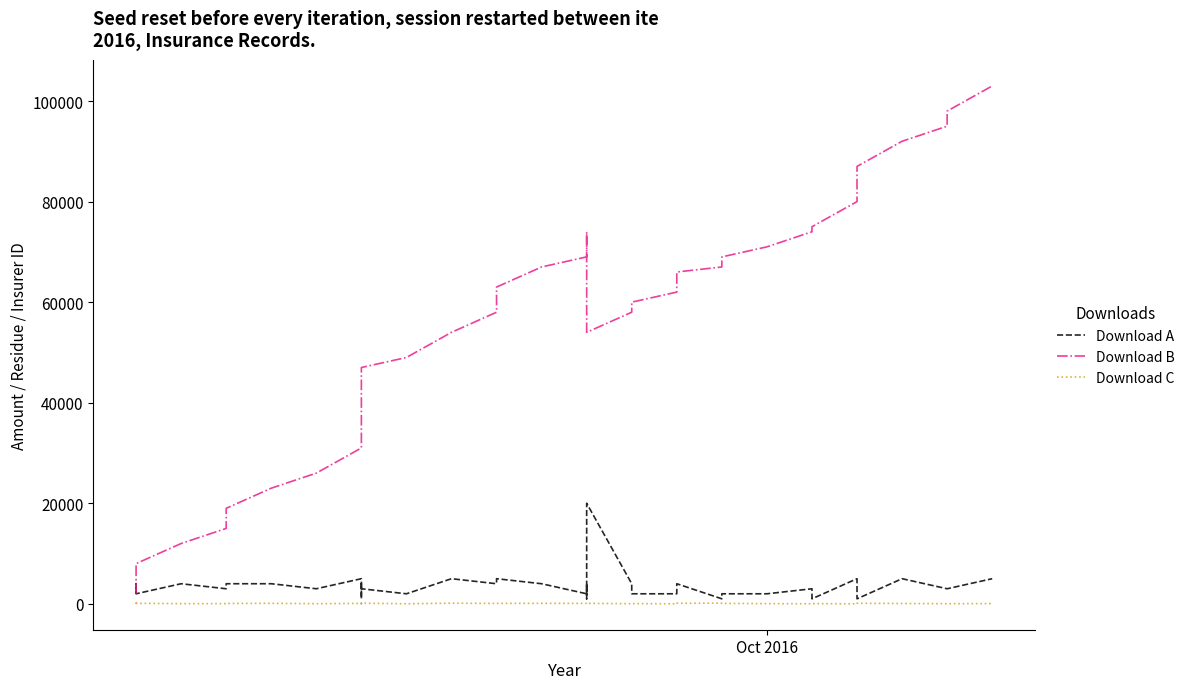

True or false: Download A and Download C intersect in this chart.

False